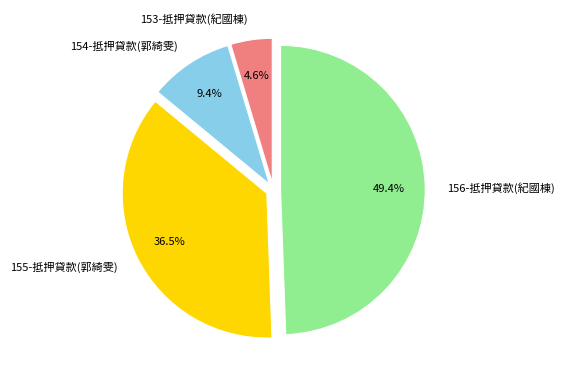

How much of the chart is everything except 156-抵押貸款(紀國棟)?

50.6%